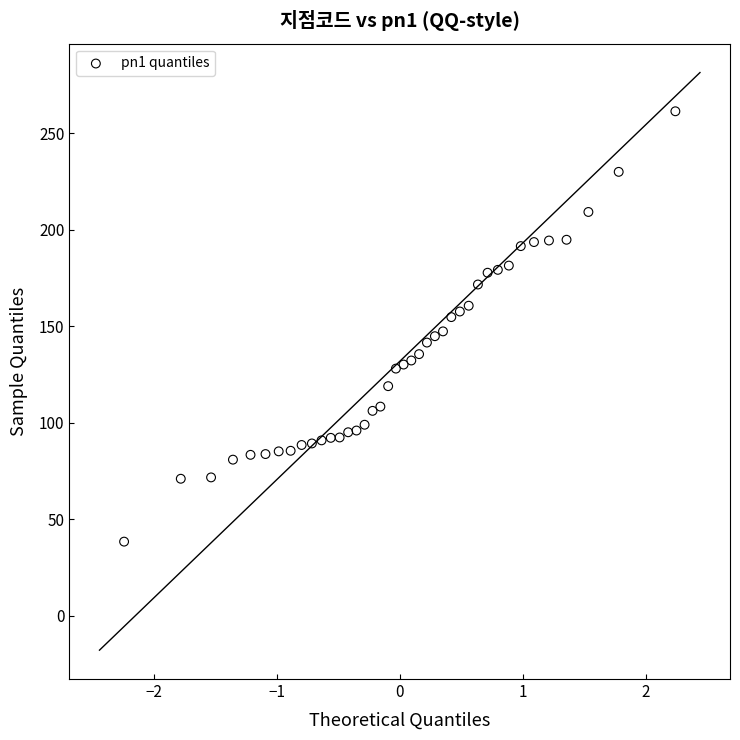

What is the range of Y values (max minus min)?

223.1